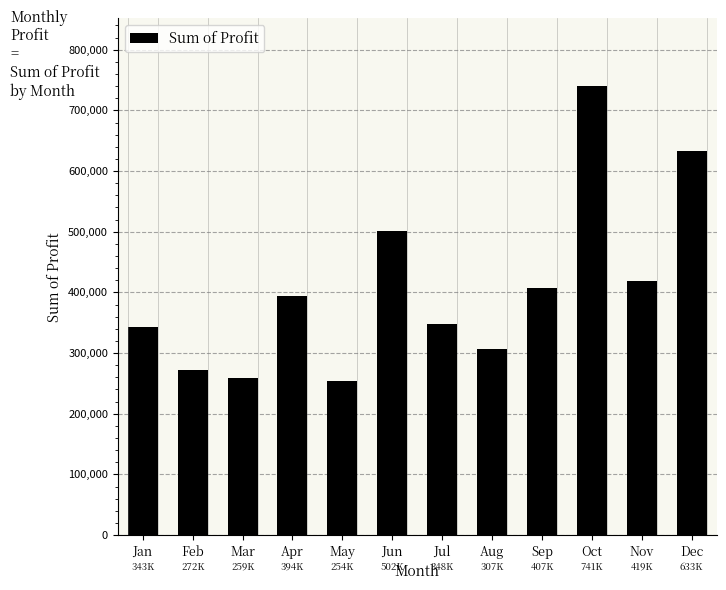

What is the smallest value displayed?

253713.7